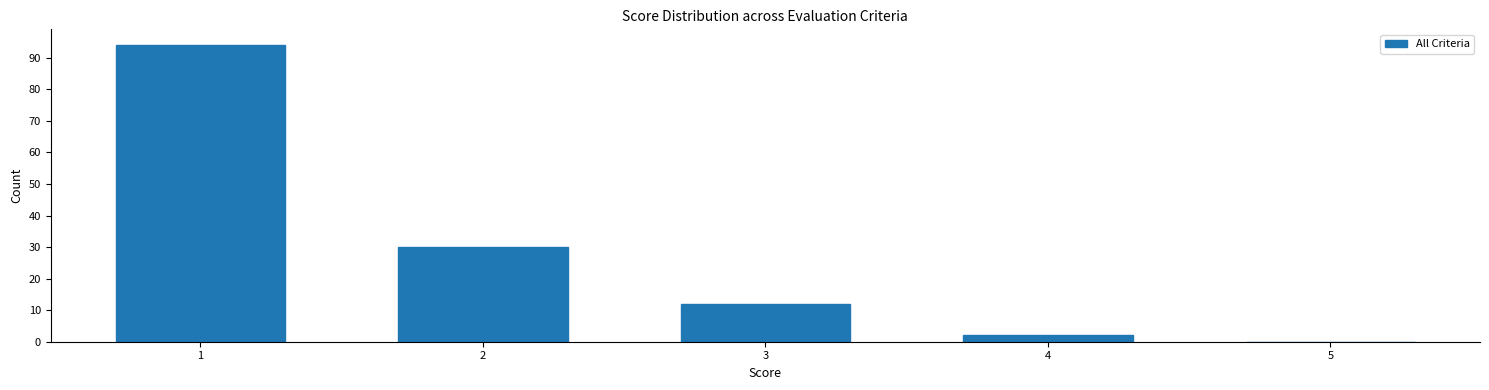

Reading right to left, list all the values displayed in this chart.

5=0	4=2	3=12	2=30	1=94